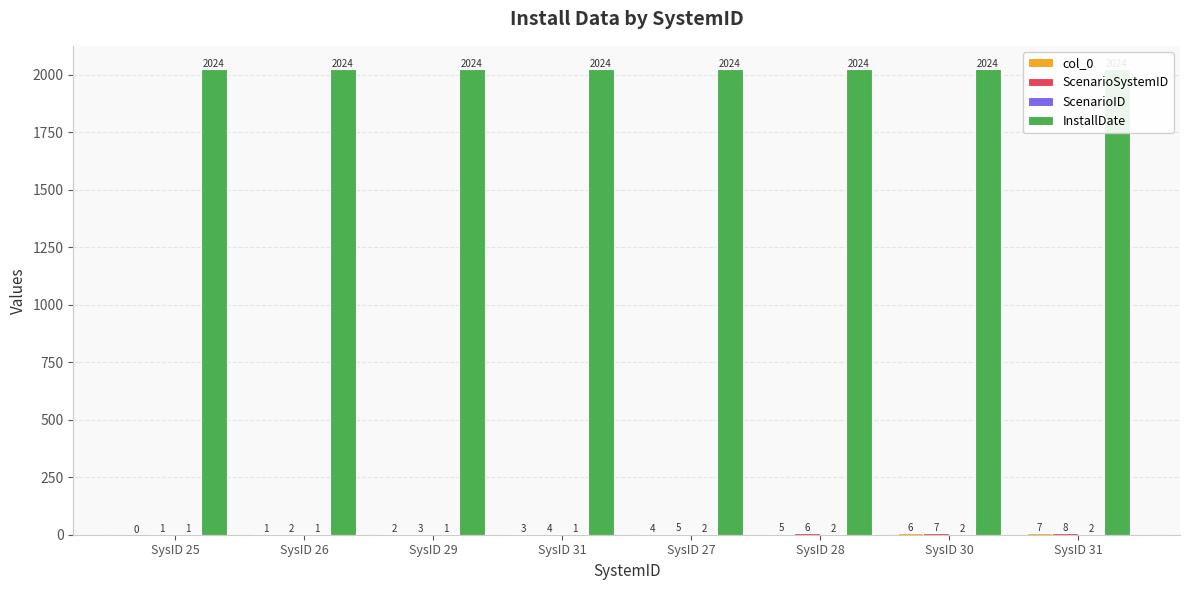

What is the total value across all series at SysID 31?

2032